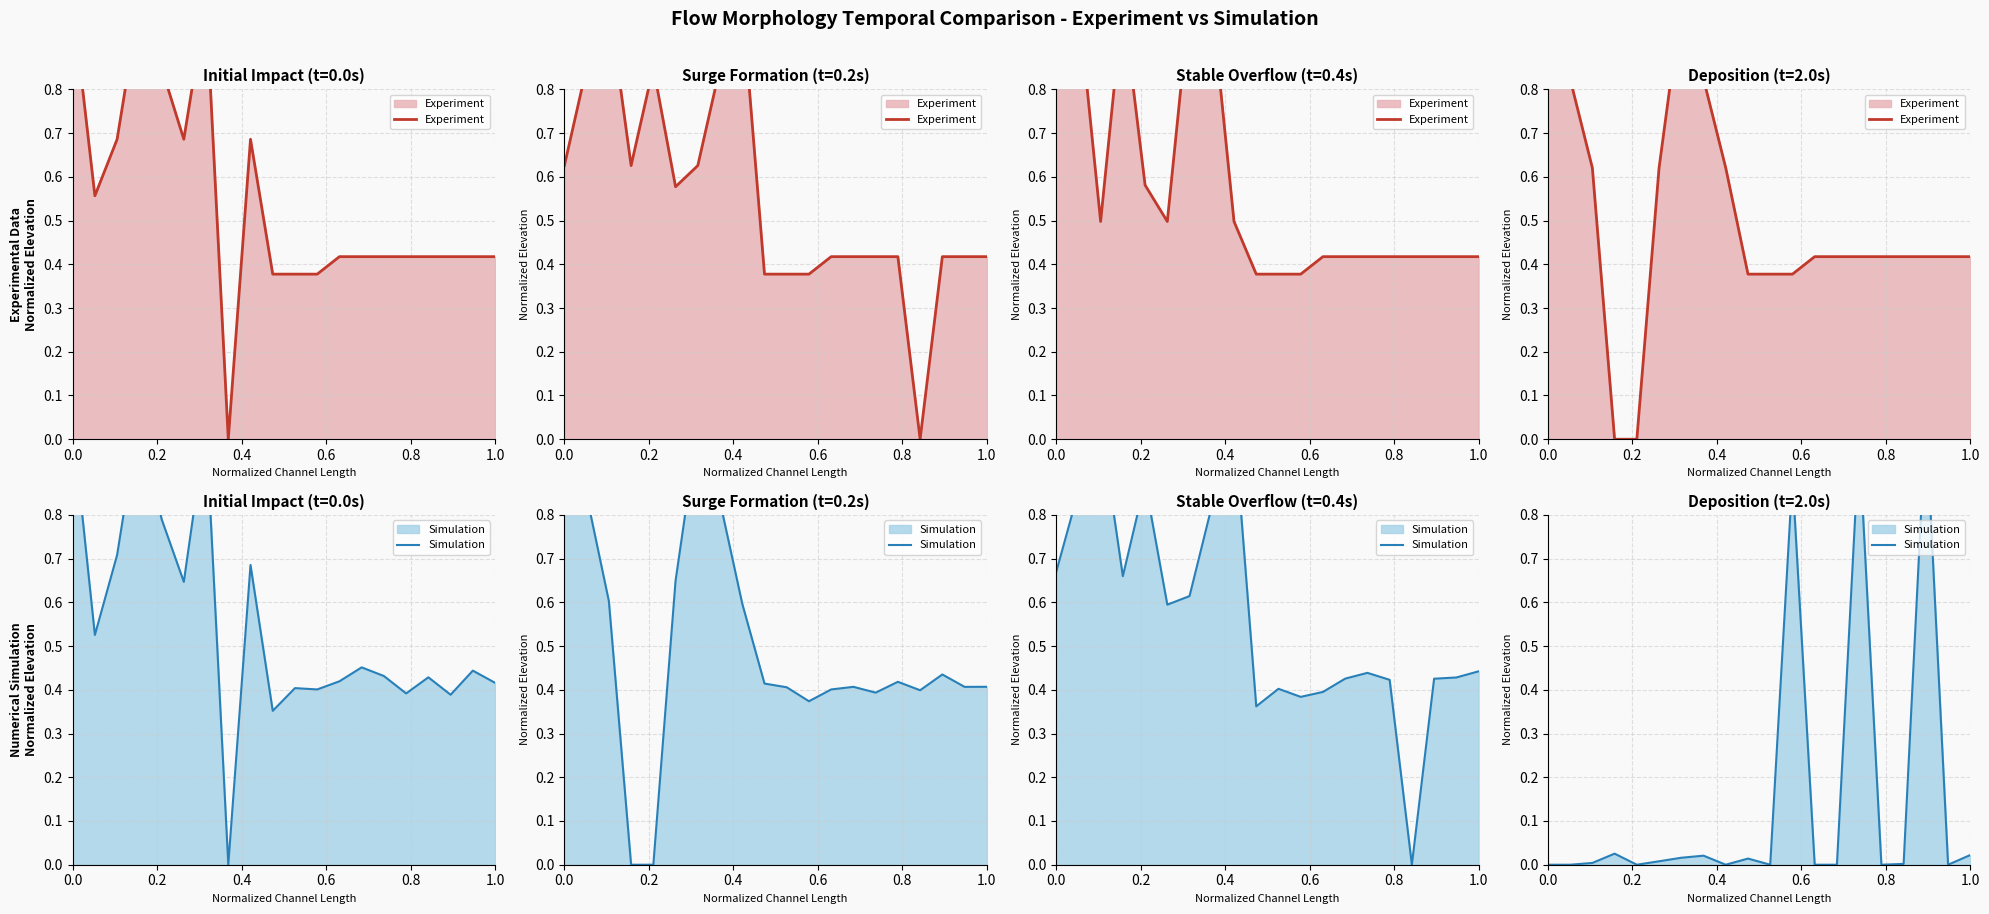

Is the value of Experiment at 8 greater than the value of Simulation at 0.2?

Yes